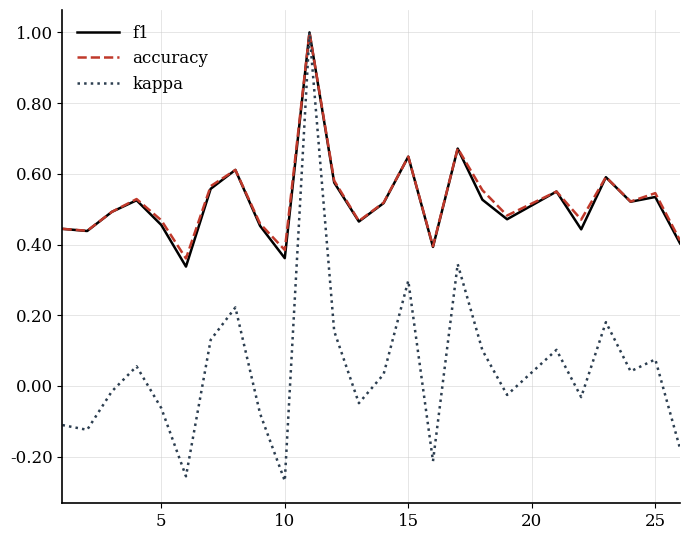

Which series has the widest spread of values?

kappa